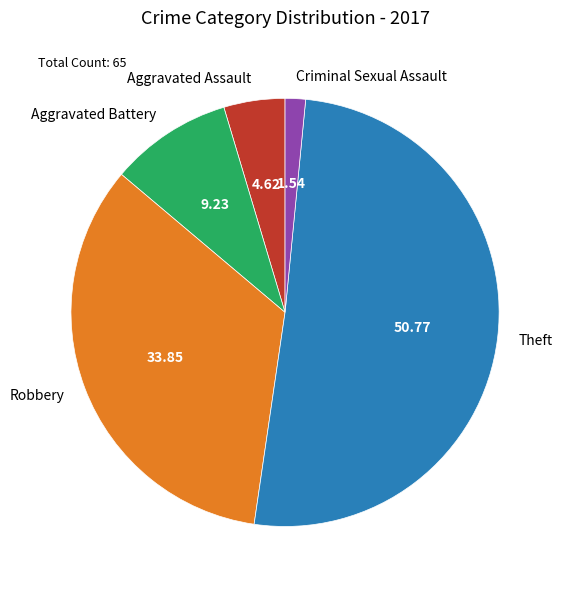

Rank the categories by value from lowest to highest.

Criminal Sexual Assault, Aggravated Assault, Aggravated Battery, Robbery, Theft